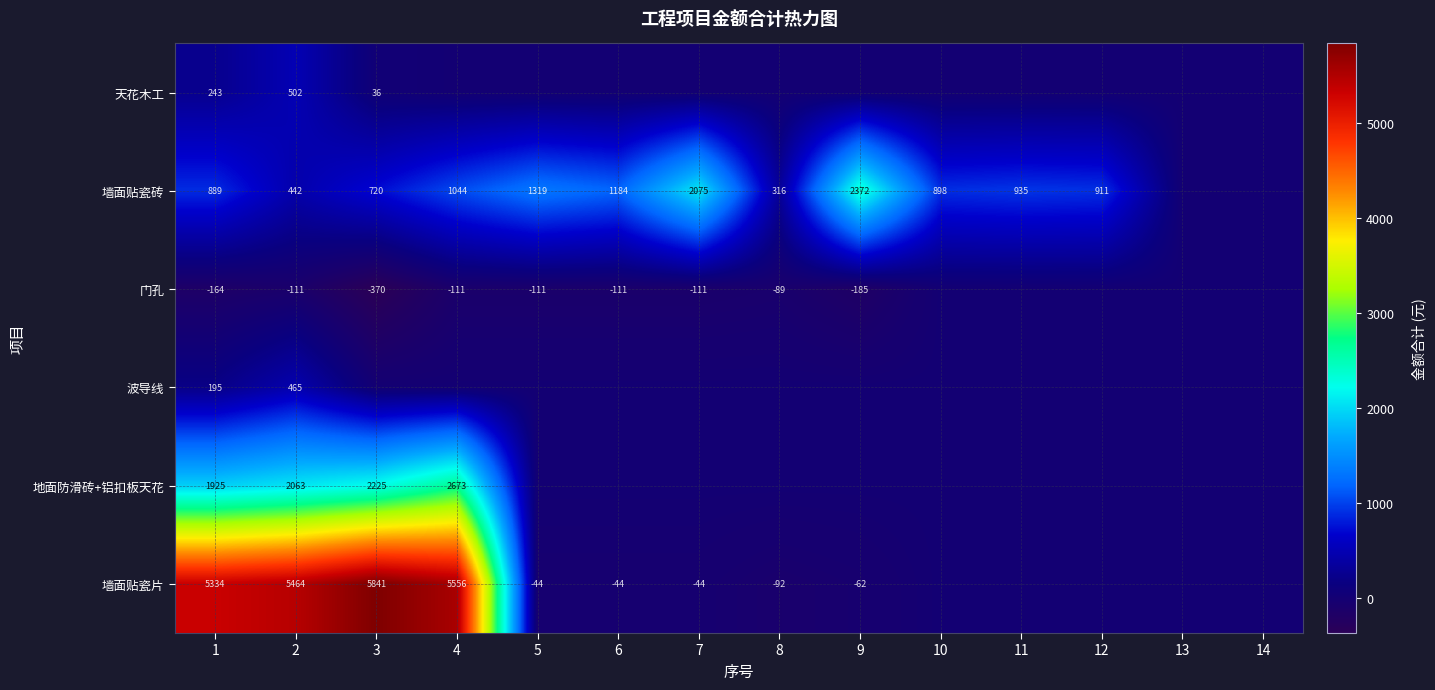

Which category has the lowest value across all series?

3